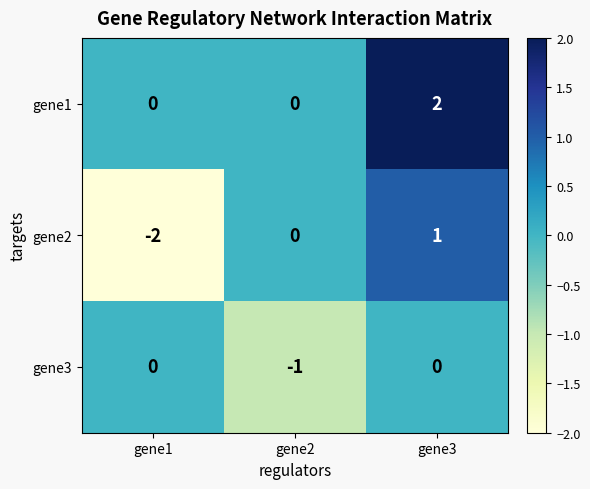

Is the value of gene3 at gene2 greater than the value of gene1 at gene3?

No